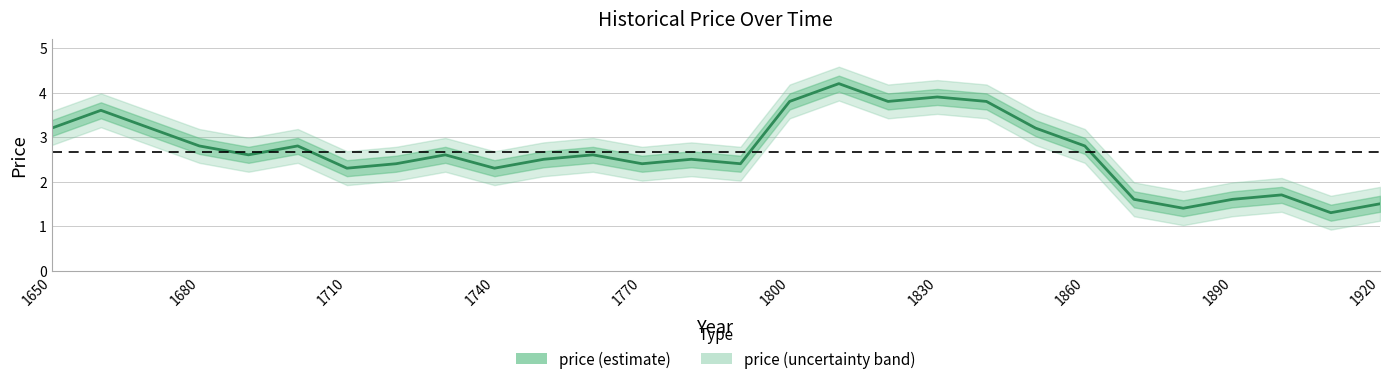

How many data points are above 2?

22